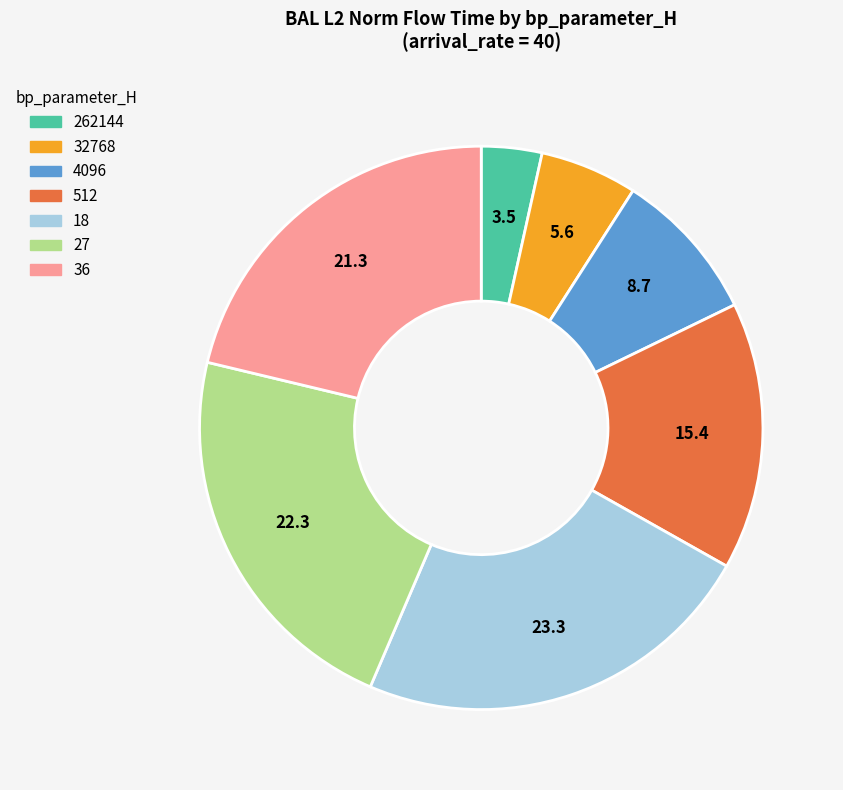

True or false: 262144 accounts for 3% of the total.

True